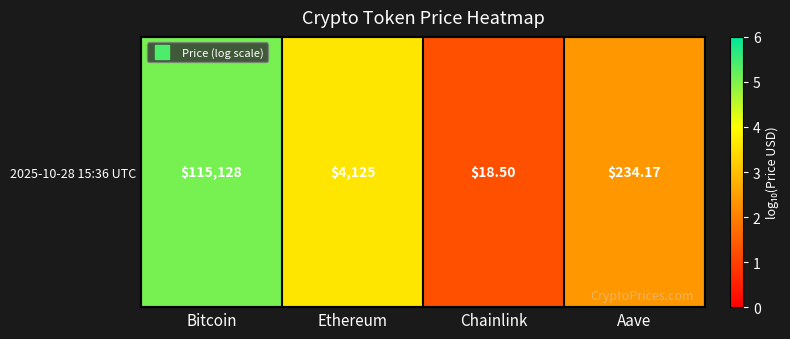

Where is the data nearest to the value 3?

Ethereum